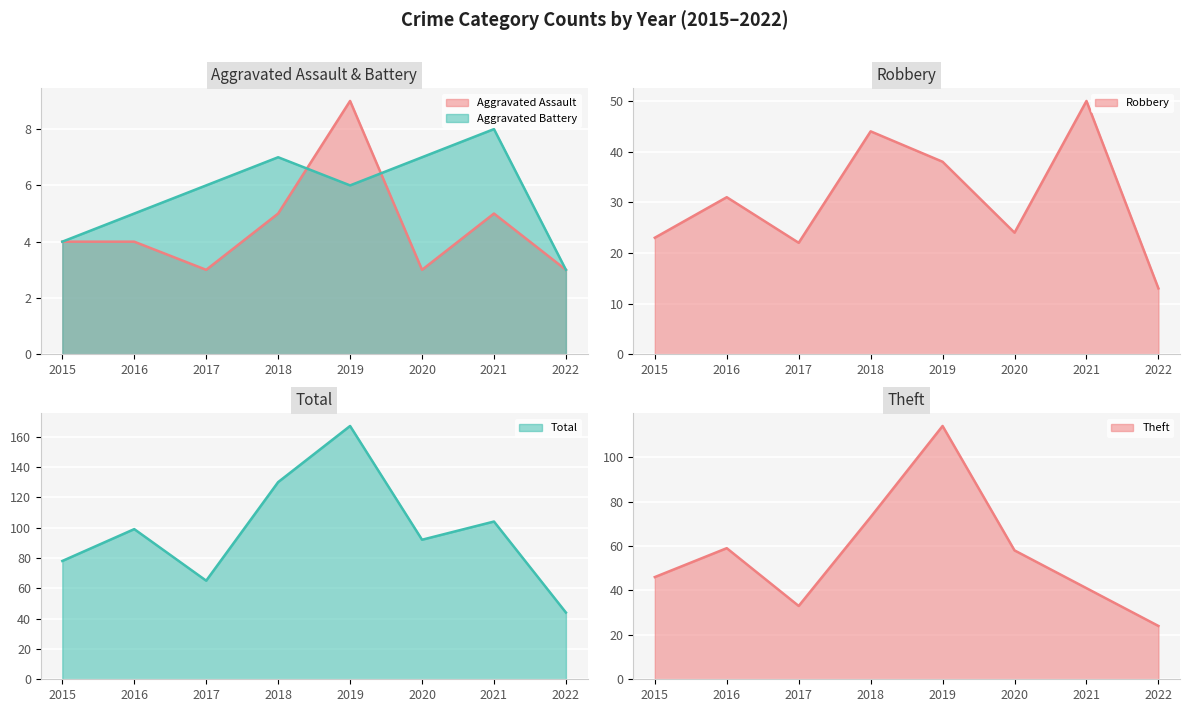

What is the difference between the maximum and minimum values in the Aggravated Battery (line) series?

5